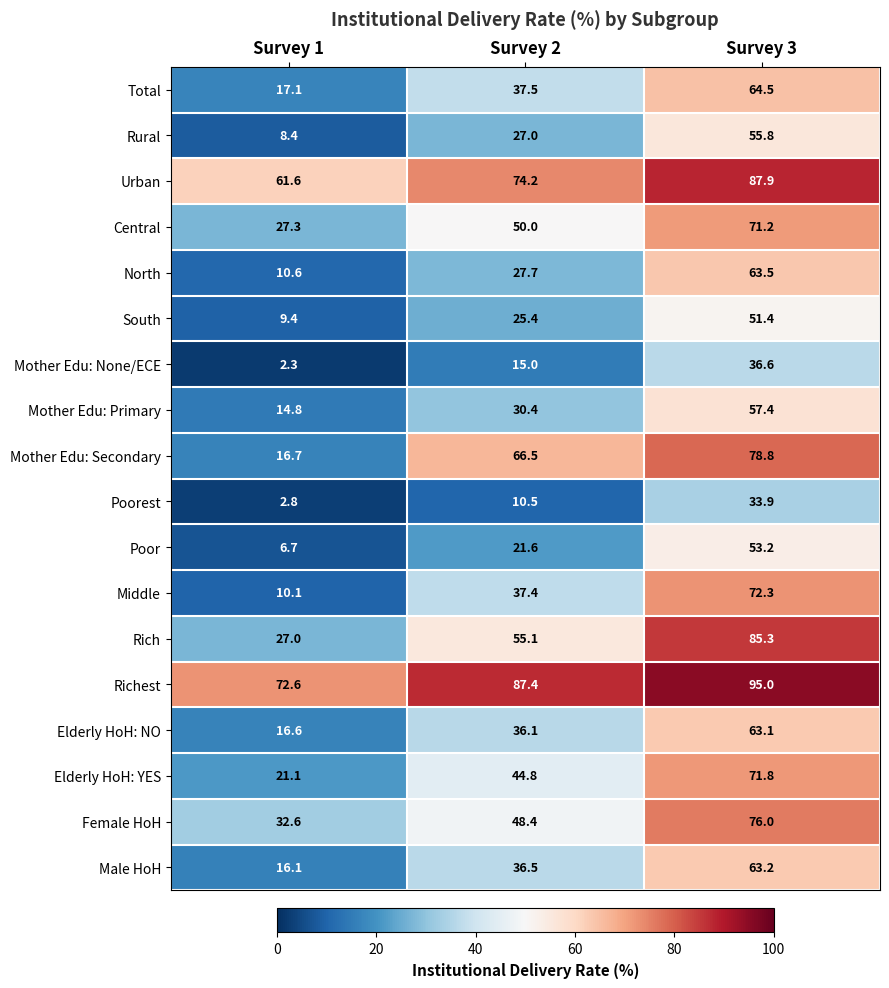

List the series in order of their peak value, lowest first.

Poorest, Mother Edu: None/ECE, South, Poor, Rural, Mother Edu: Primary, Elderly HoH: NO, Male HoH, North, Total, Central, Elderly HoH: YES, Middle, Female HoH, Mother Edu: Secondary, Rich, Urban, Richest